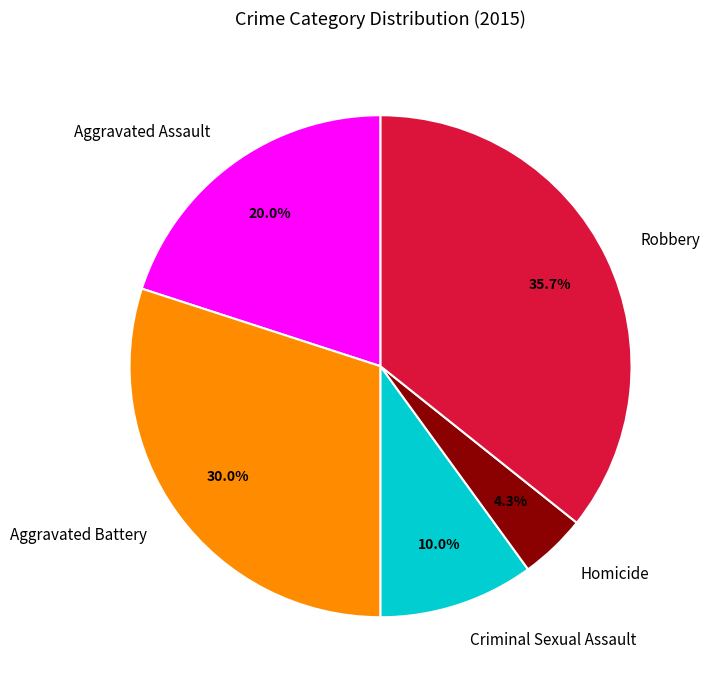

True or false: Aggravated Battery accounts for 39% of the total.

False